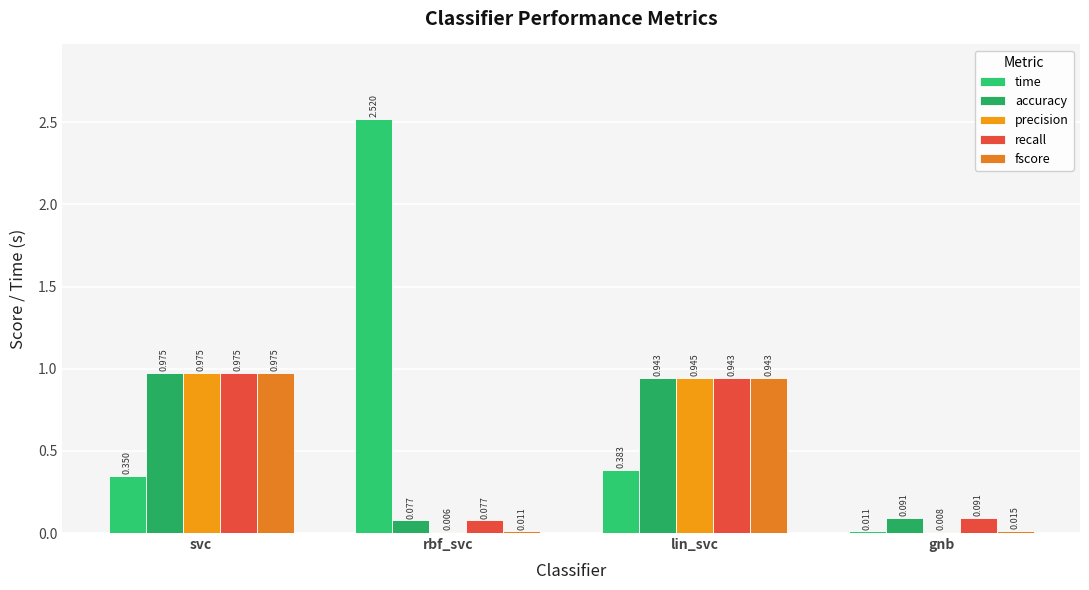

Count the number of categories in the chart.

4